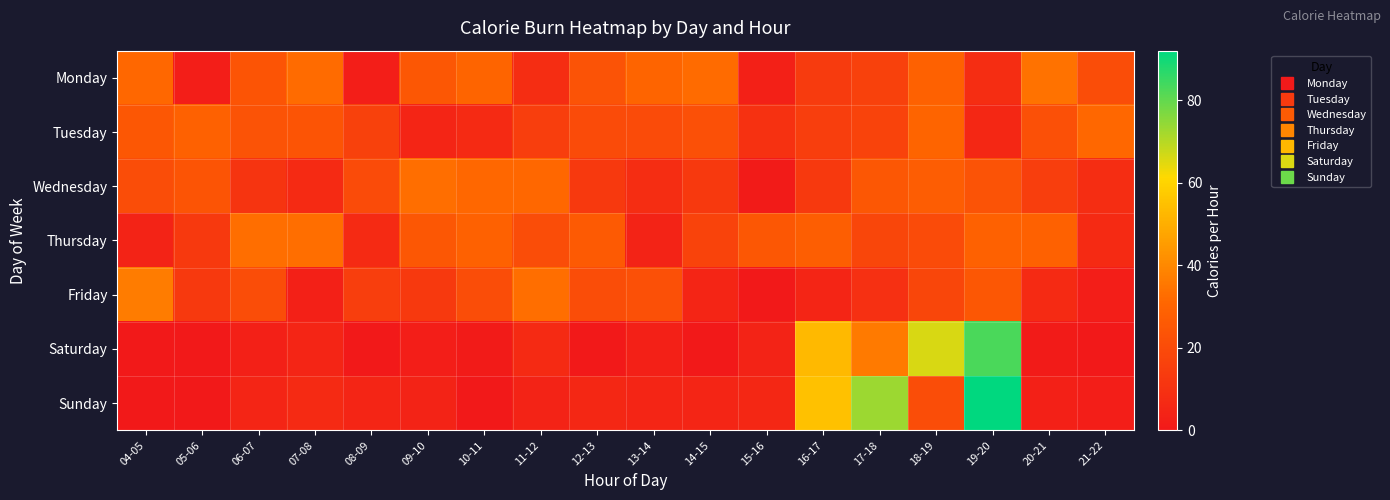

Reading left to right, what are all the values shown in this chart?

Monday: 04-05=31	05-06=2	06-07=24	07-08=32	08-09=2	09-10=25	10-11=30	11-12=8	12-13=23	13-14=30	14-15=32	15-16=3	16-17=14	17-18=16	18-19=29	19-20=8	20-21=34	21-22=21
Tuesday: 04-05=25	05-06=29	06-07=23	07-08=24	08-09=16	09-10=5	10-11=7	11-12=15	12-13=20	13-14=20	14-15=22	15-16=10	16-17=15	17-18=17	18-19=30	19-20=6	20-21=22	21-22=31
Wednesday: 04-05=21	05-06=24	06-07=11	07-08=7	08-09=20	09-10=33	10-11=31	11-12=31	12-13=13	13-14=8	14-15=13	15-16=1	16-17=13	17-18=25	18-19=27	19-20=23	20-21=15	21-22=8
Thursday: 04-05=4	05-06=13	06-07=33	07-08=33	08-09=7	09-10=25	10-11=29	11-12=21	12-13=26	13-14=4	14-15=17	15-16=25	16-17=28	17-18=18	18-19=20	19-20=29	20-21=29	21-22=7
Friday: 04-05=37	05-06=13	06-07=21	07-08=3	08-09=15	09-10=13	10-11=21	11-12=33	12-13=21	13-14=22	14-15=5	15-16=0	16-17=5	17-18=9	18-19=18	19-20=25	20-21=7	21-22=2
Saturday: 04-05=0	05-06=0	06-07=3	07-08=5	08-09=0	09-10=2	10-11=1	11-12=7	12-13=0	13-14=3	14-15=0	15-16=4	16-17=53	17-18=36	18-19=66	19-20=83	20-21=1	21-22=0
Sunday: 04-05=0	05-06=0	06-07=5	07-08=7	08-09=5	09-10=4	10-11=0	11-12=4	12-13=6	13-14=5	14-15=5	15-16=6	16-17=55	17-18=73	18-19=21	19-20=92	20-21=3	21-22=2